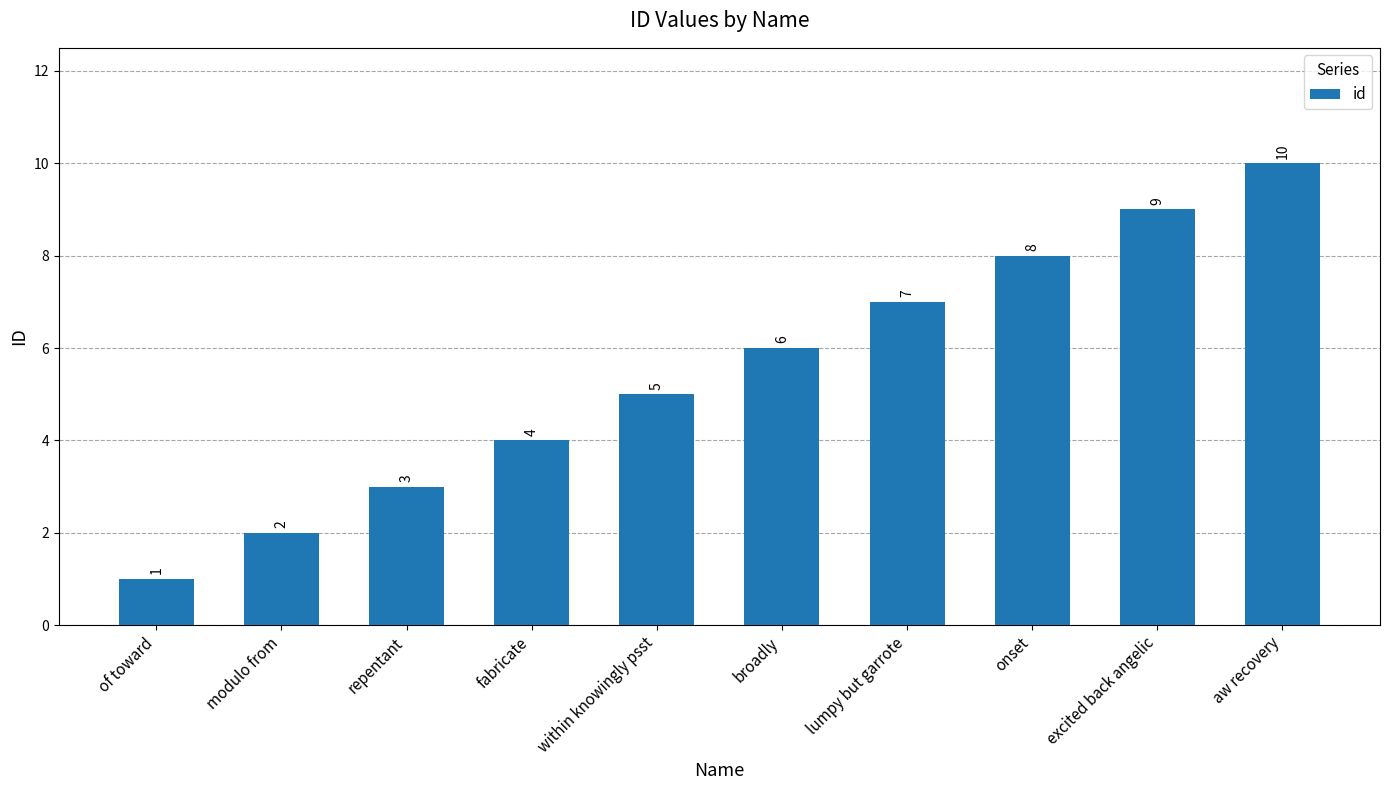

Reading left to right, list all the values displayed in this chart.

1	2	3	4	5	6	7	8	9	10